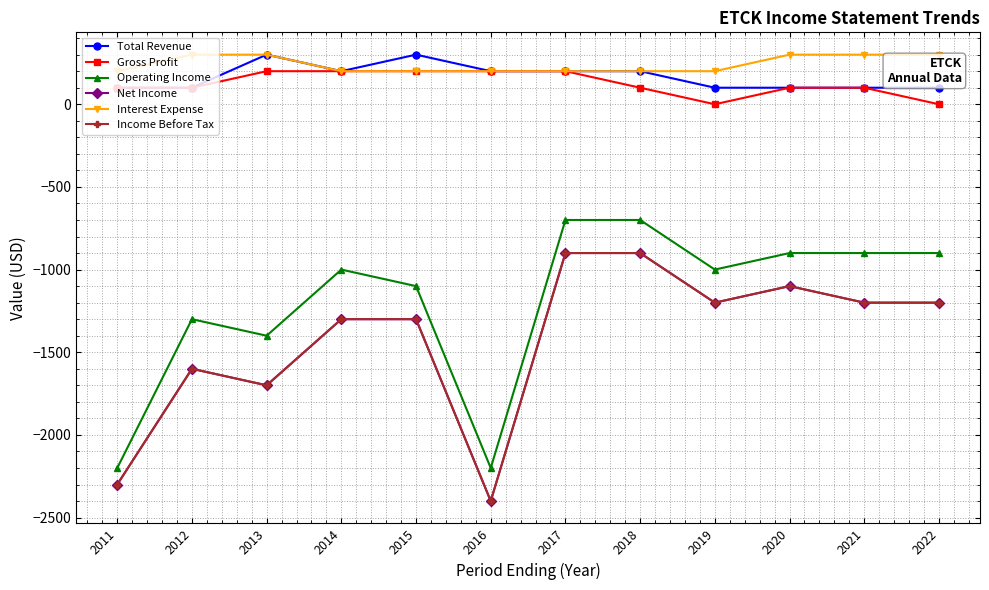

Is this an area chart (filled region under the line)?

No